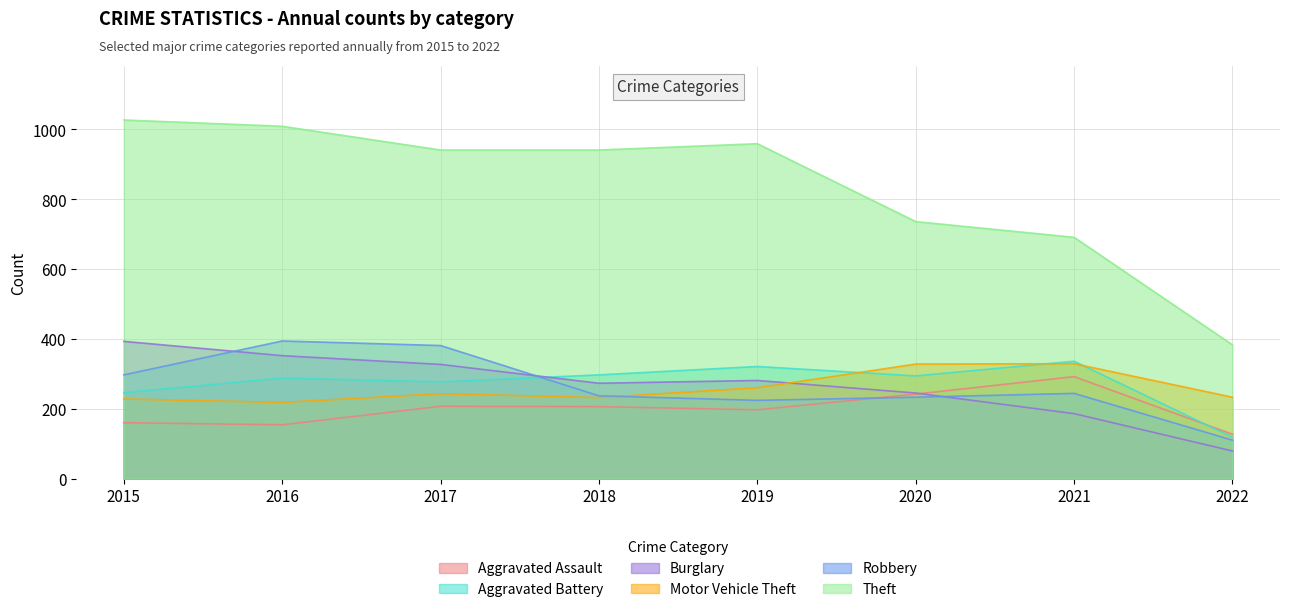

True or false: Burglary and Robbery cross at least once.

True